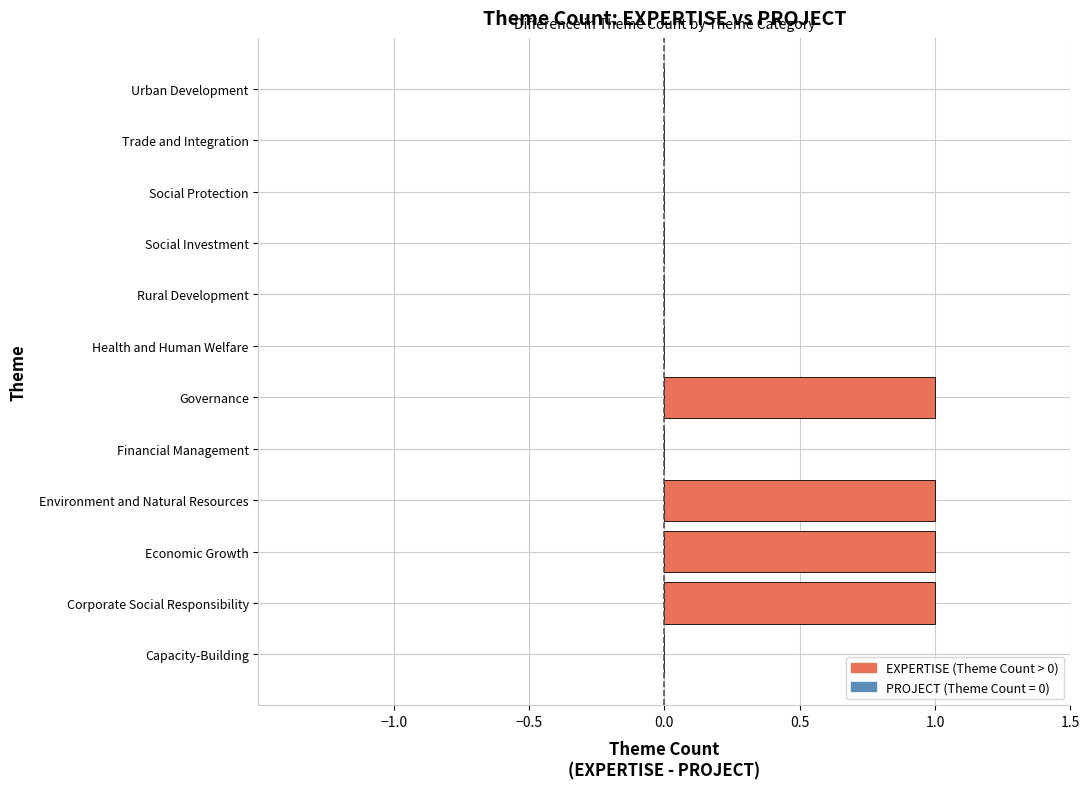

What is the change in value from Capacity-Building to Environment and Natural Resources?

+1